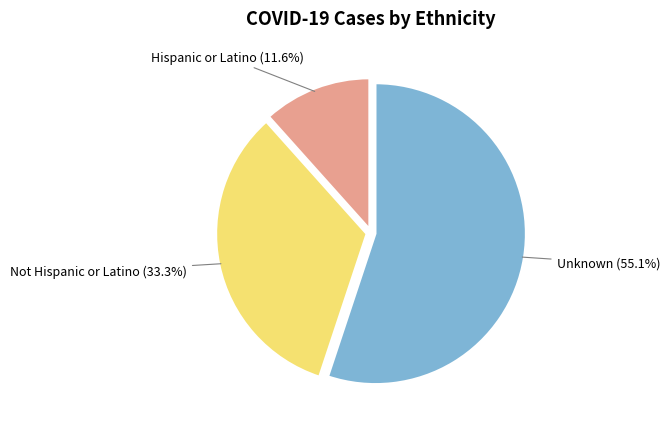

Does any single category account for the majority?

Yes